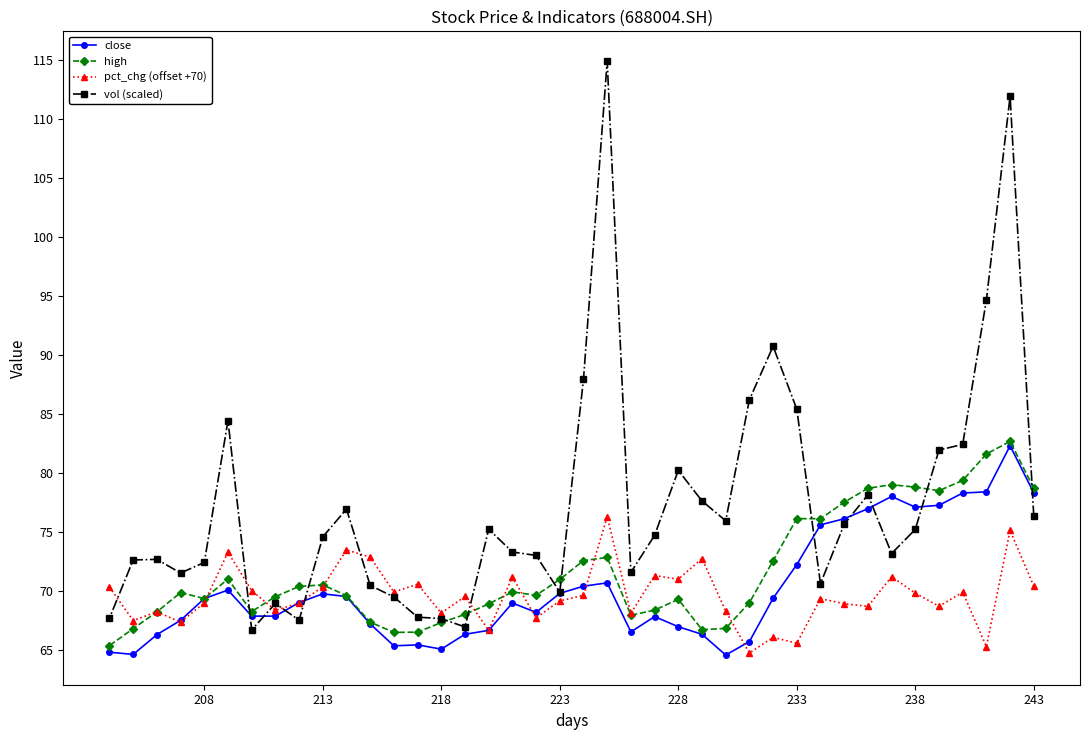

Read the vol (scaled) value at 238.

75.2